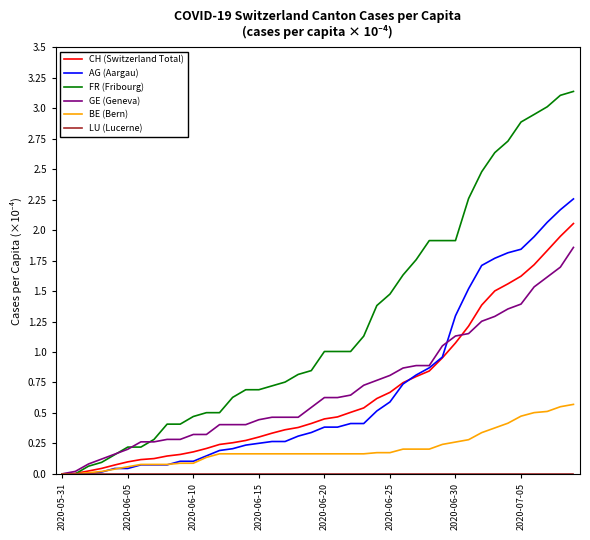

Which series has the largest range (max minus min)?

FR (Fribourg)